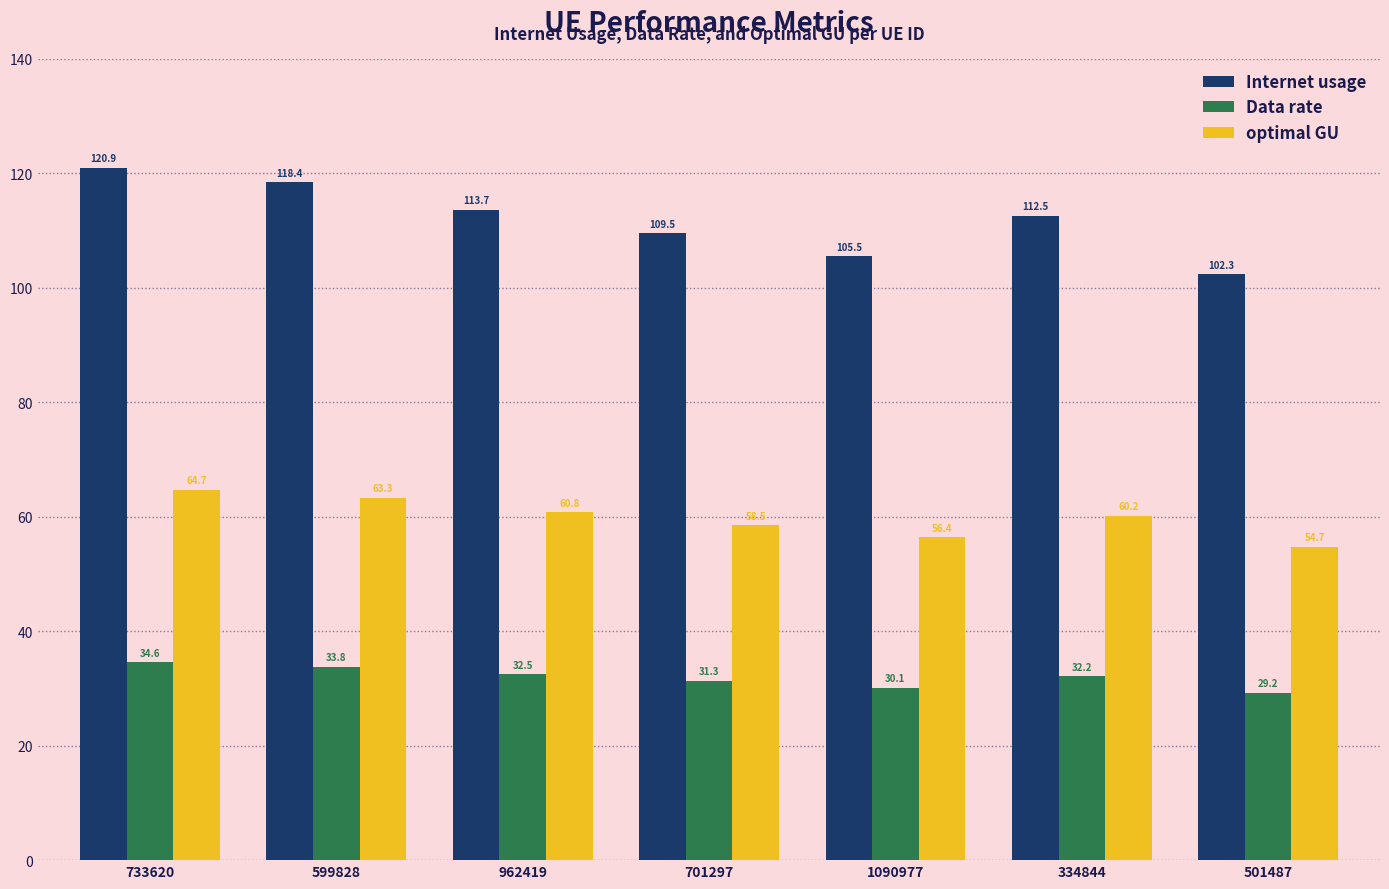

What is the difference between the maximum and minimum values in the optimal GU series?

9.9